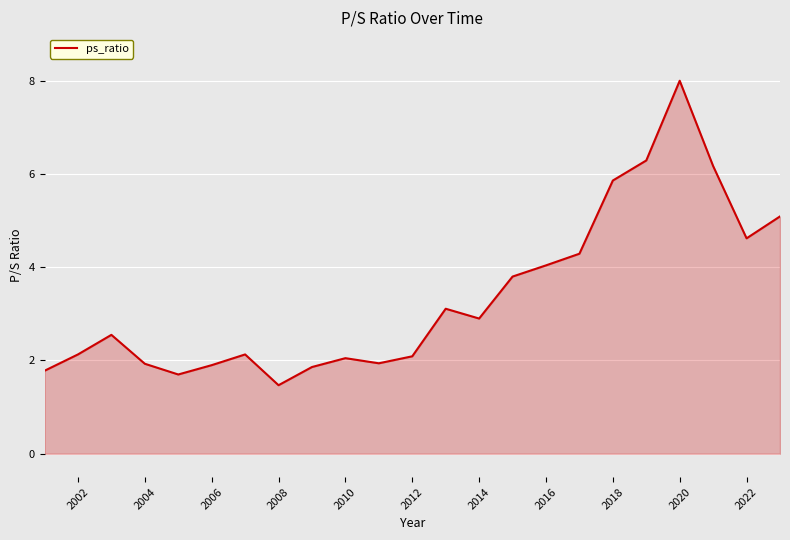

True or false: the data has more than 1 interior local peaks.

True